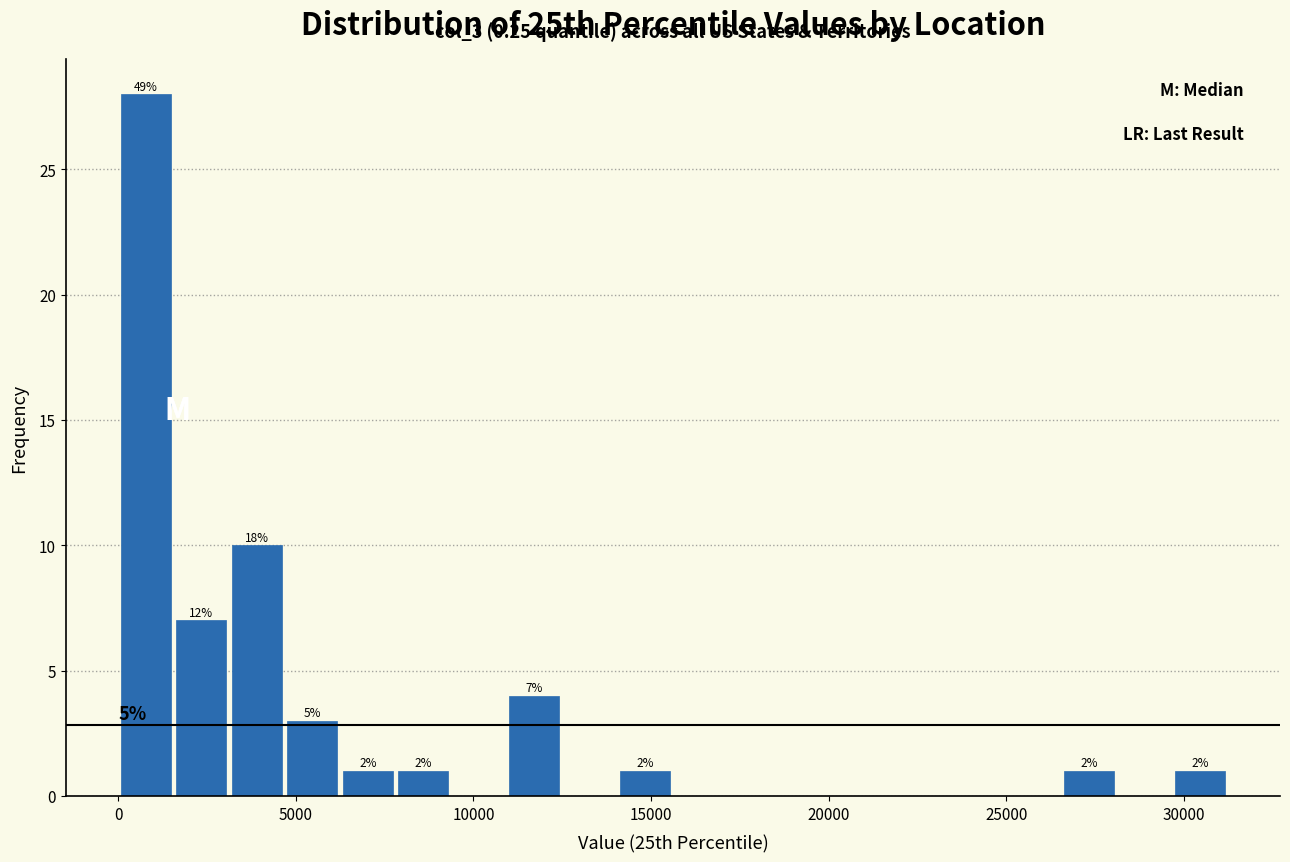

Read against the x-axis, roughly where is the centre of the tallest bar?

1000